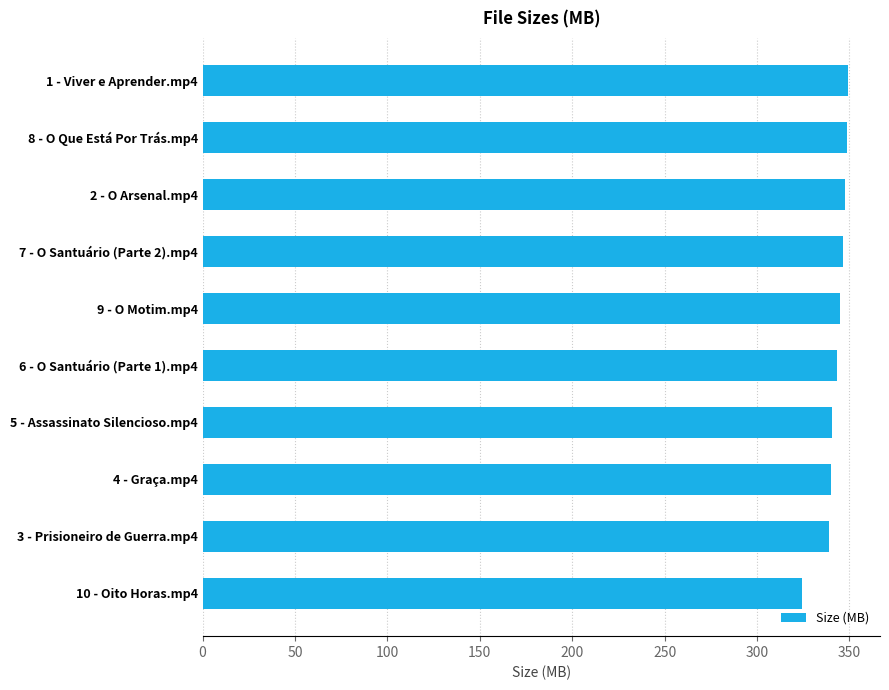

Rank the categories by value from lowest to highest.

10 - Oito Horas.mp4, 3 - Prisioneiro de Guerra.mp4, 4 - Graça.mp4, 5 - Assassinato Silencioso.mp4, 6 - O Santuário (Parte 1).mp4, 9 - O Motim.mp4, 7 - O Santuário (Parte 2).mp4, 2 - O Arsenal.mp4, 8 - O Que Está Por Trás.mp4, 1 - Viver e Aprender.mp4